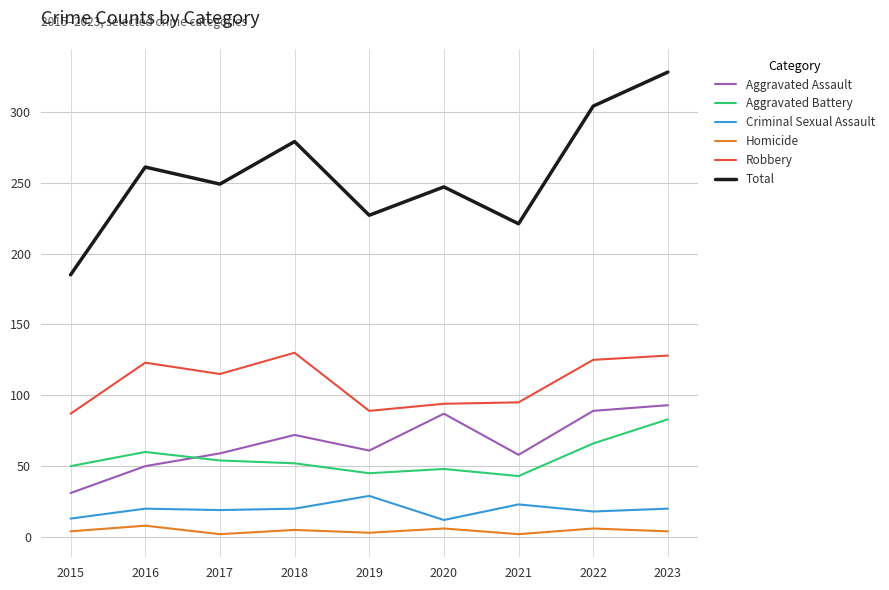

What is the difference between the maximum and minimum values in the Robbery series?

43